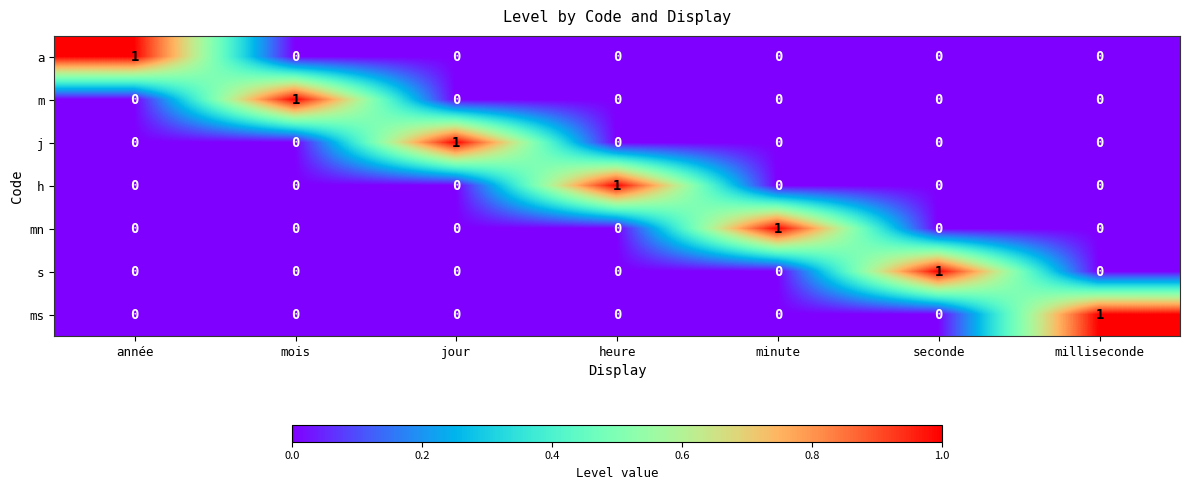

How many s values are between 0 and 1?

7